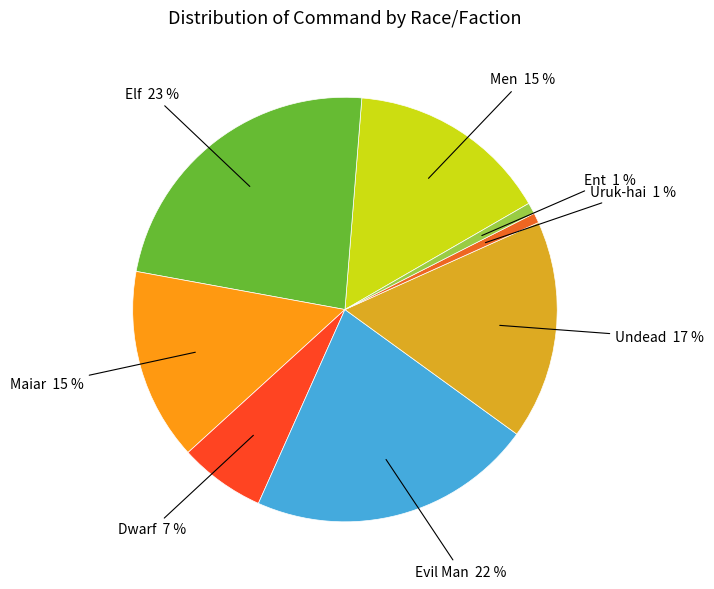

True or false: Undead accounts for 17% of the total.

True